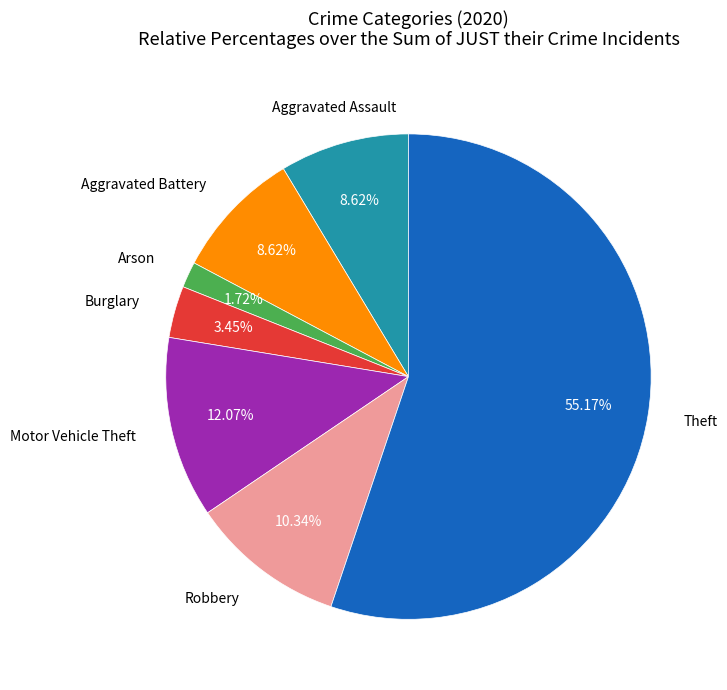

Is there a majority slice in this chart?

Yes